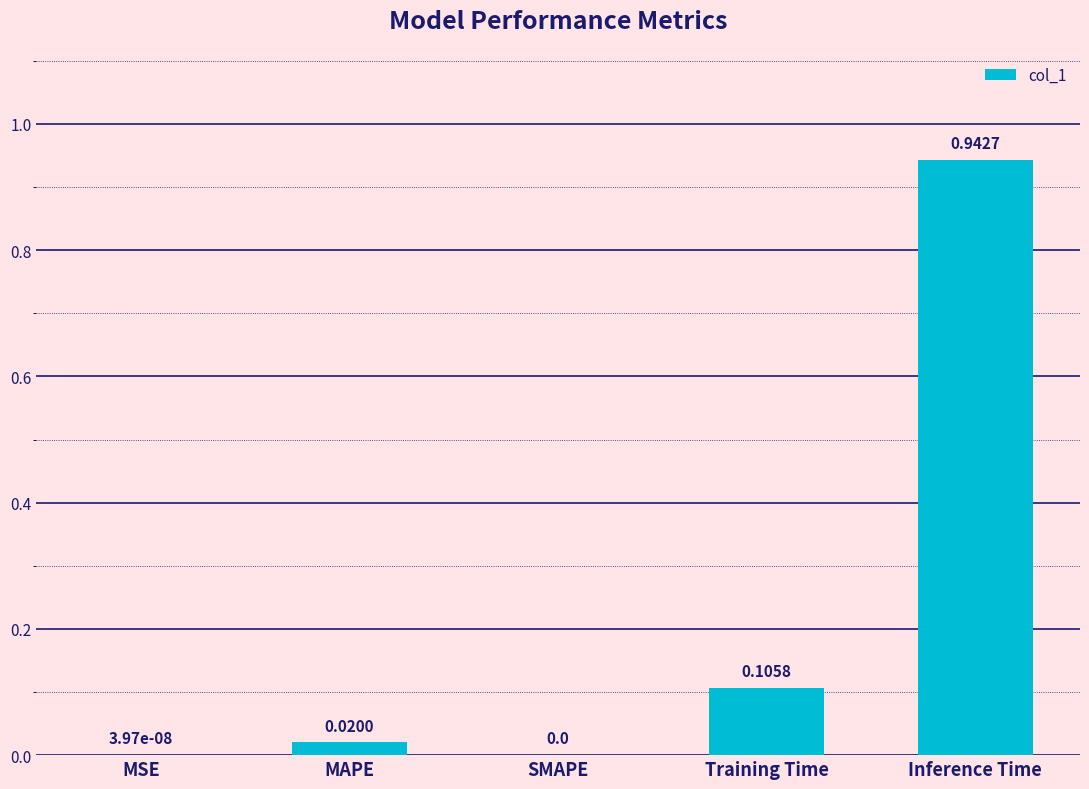

Count the number of values greater than 0.

4